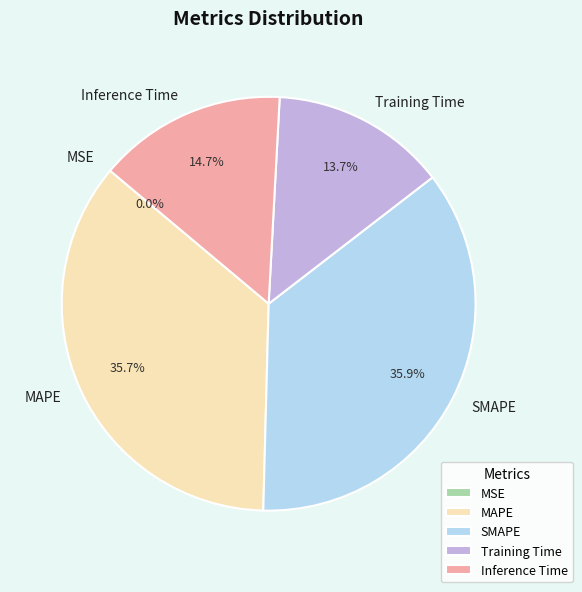

What portion of the pie excludes SMAPE?

64.1%